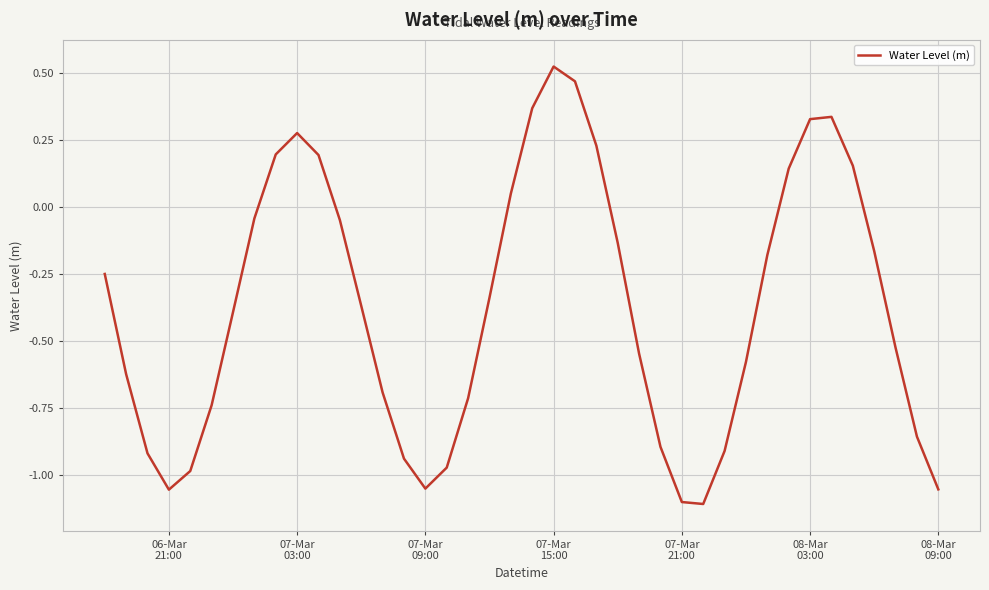

What is the difference between the maximum and minimum values?

1.6